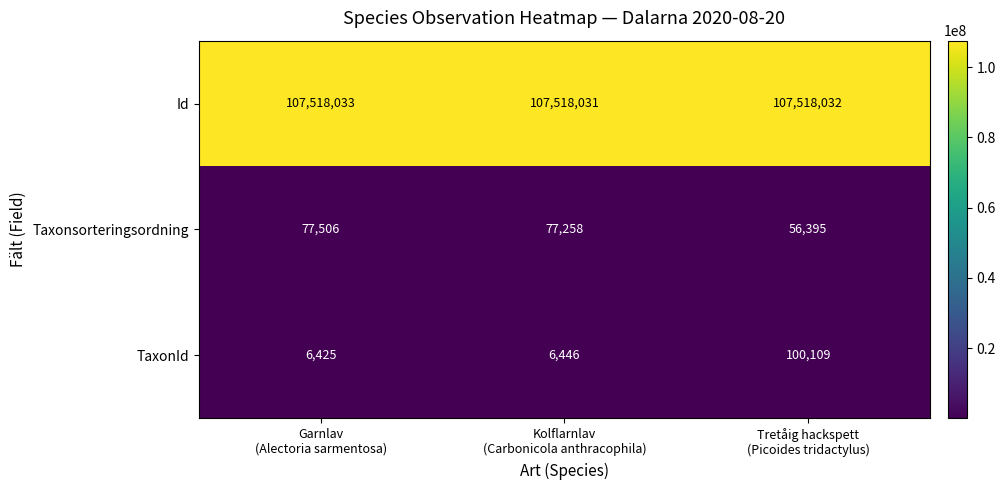

Count the Id values in the range 107518031 to 107518033.

3